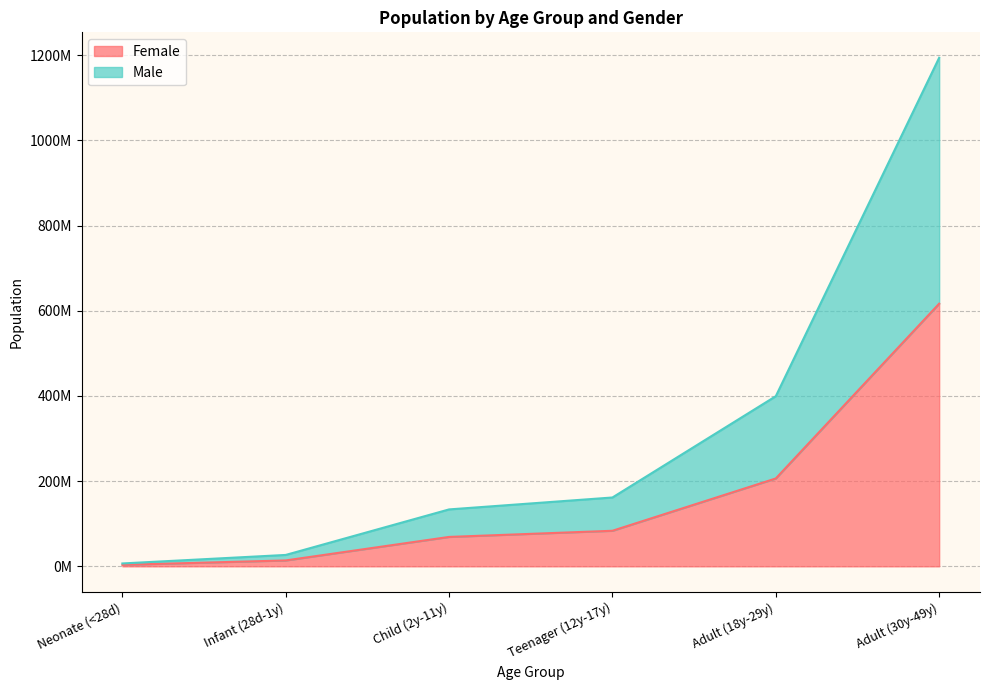

Which series has the widest spread of values?

Male